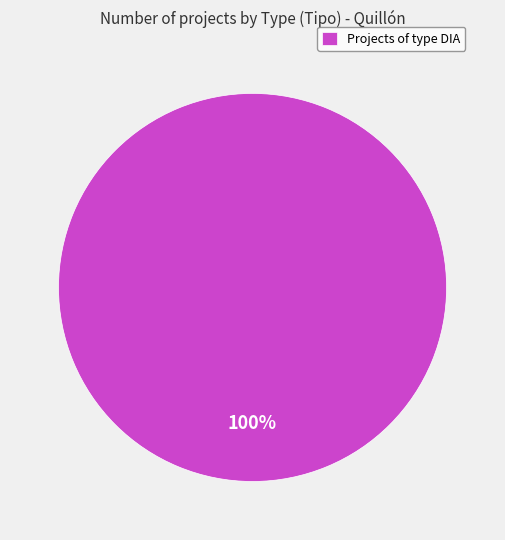

Is there any slice that represents more than half of the pie?

Yes